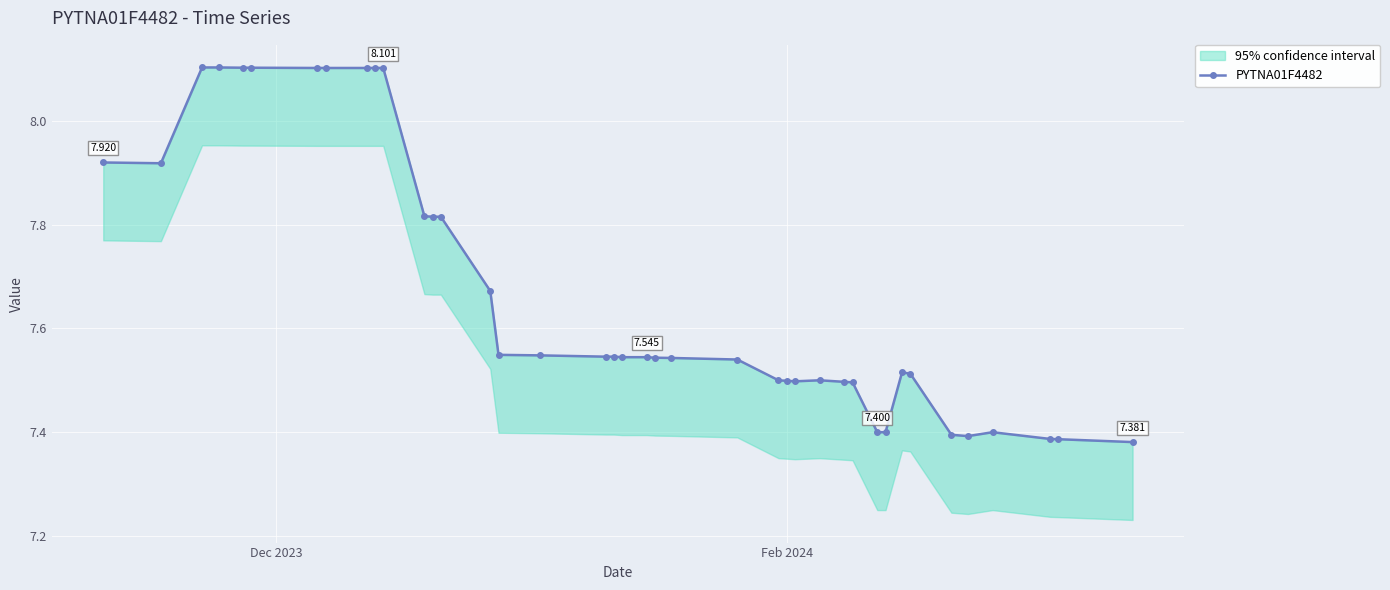

What is the sum of all values?

306.9